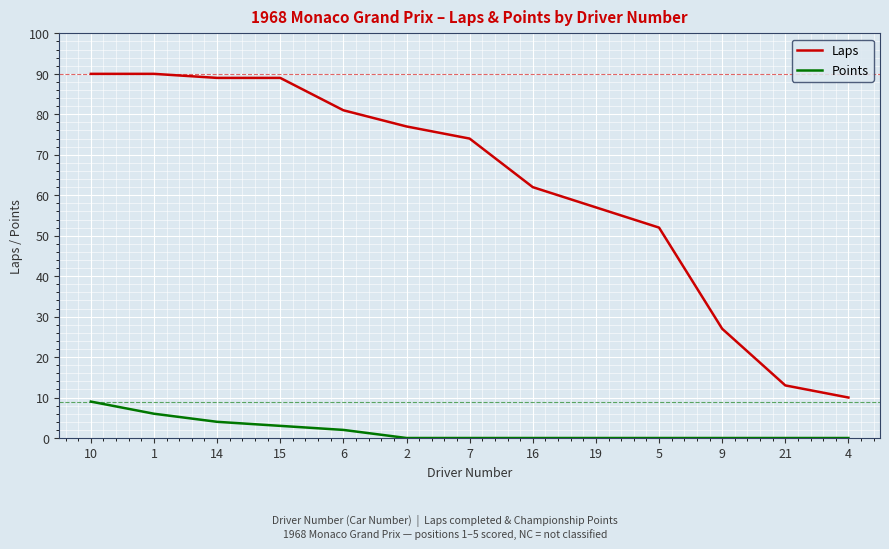

Rank the series by their average value, from lowest to highest.

Points, Laps